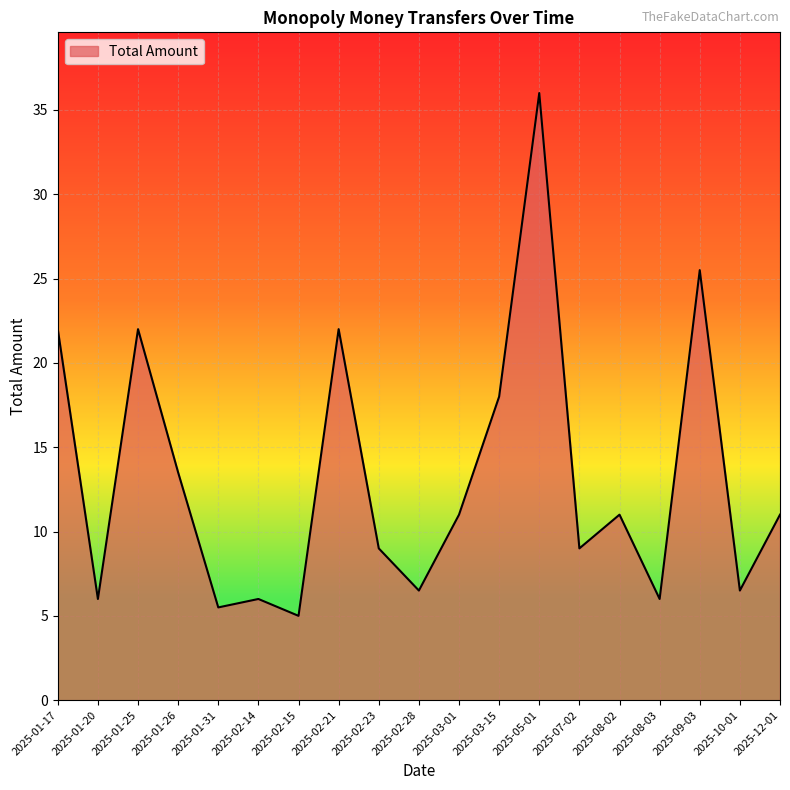

What is the approximate value at 2025-03-15?

18.0